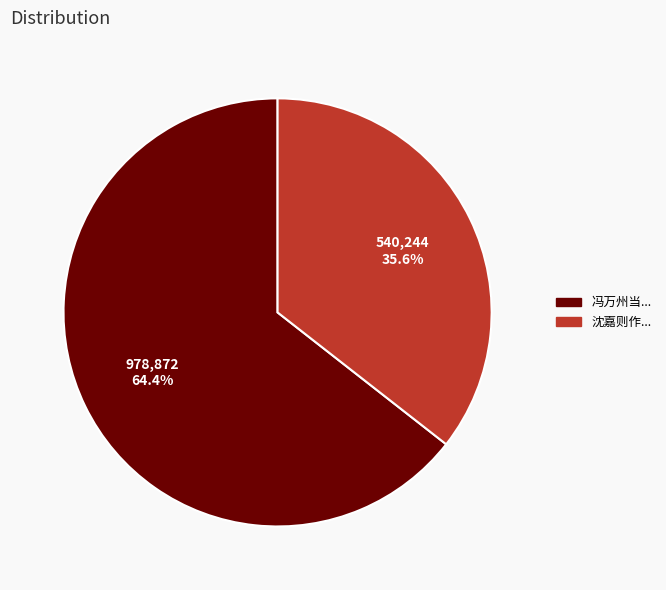

What percentage do 沈嘉则作... and 冯万州当... together represent?

100.0%